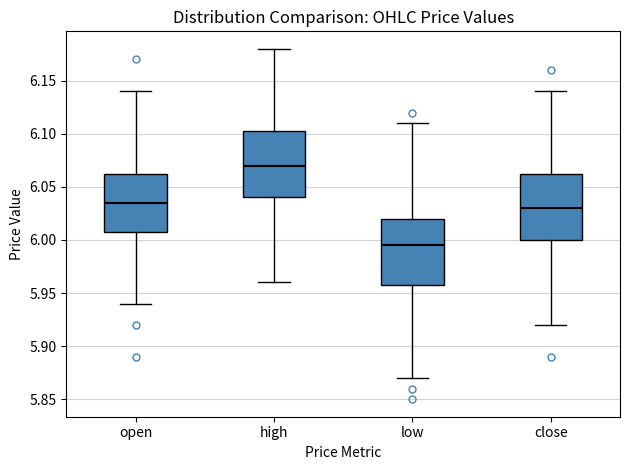

Reading left to right, read every box against the y-axis: the position of its median line, the range the box covers, and the ends of its whiskers. The values are not printed on the chart, so give them approximately, as read against the axis.

open: median 6.035, box 6.010 to 6.065, whiskers 5.940 to 6.140
high: median 6.070, box 6.040 to 6.105, whiskers 5.960 to 6.180
low: median 5.995, box 5.960 to 6.020, whiskers 5.870 to 6.110
close: median 6.030, box 6.000 to 6.065, whiskers 5.920 to 6.140